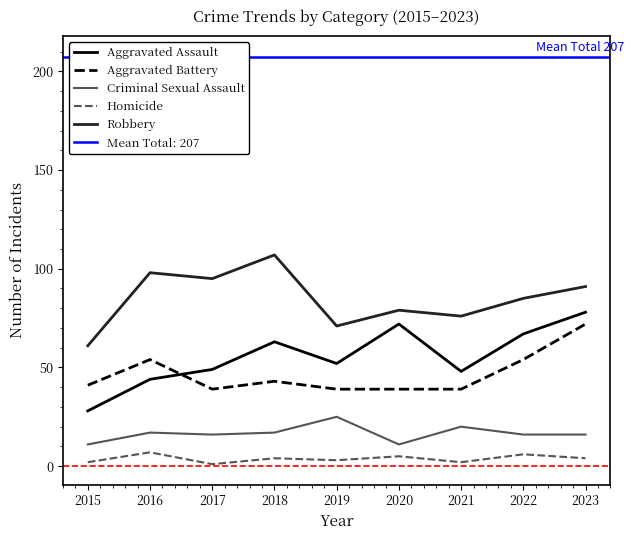

The Aggravated Assault series shows 68 at 2016. True or false?

False